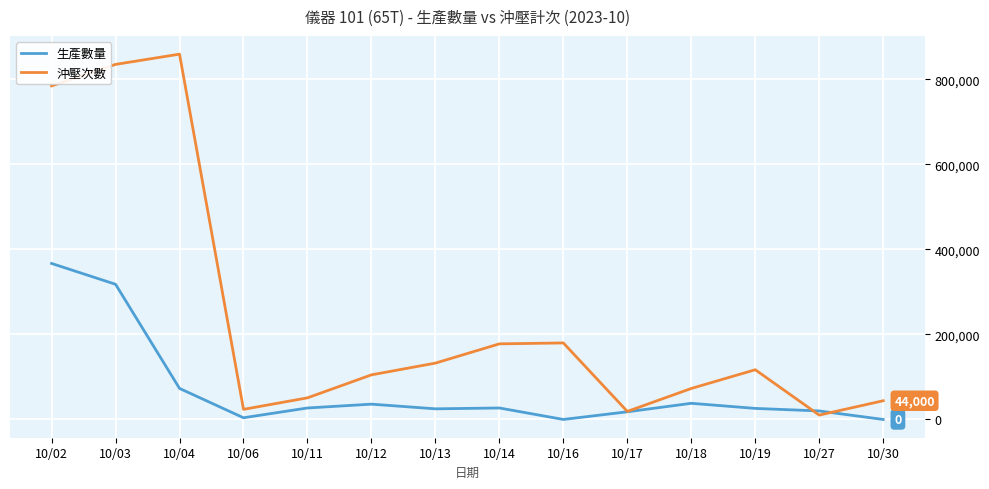

What are all the series names shown in the legend?

生產數量, 沖壓次數